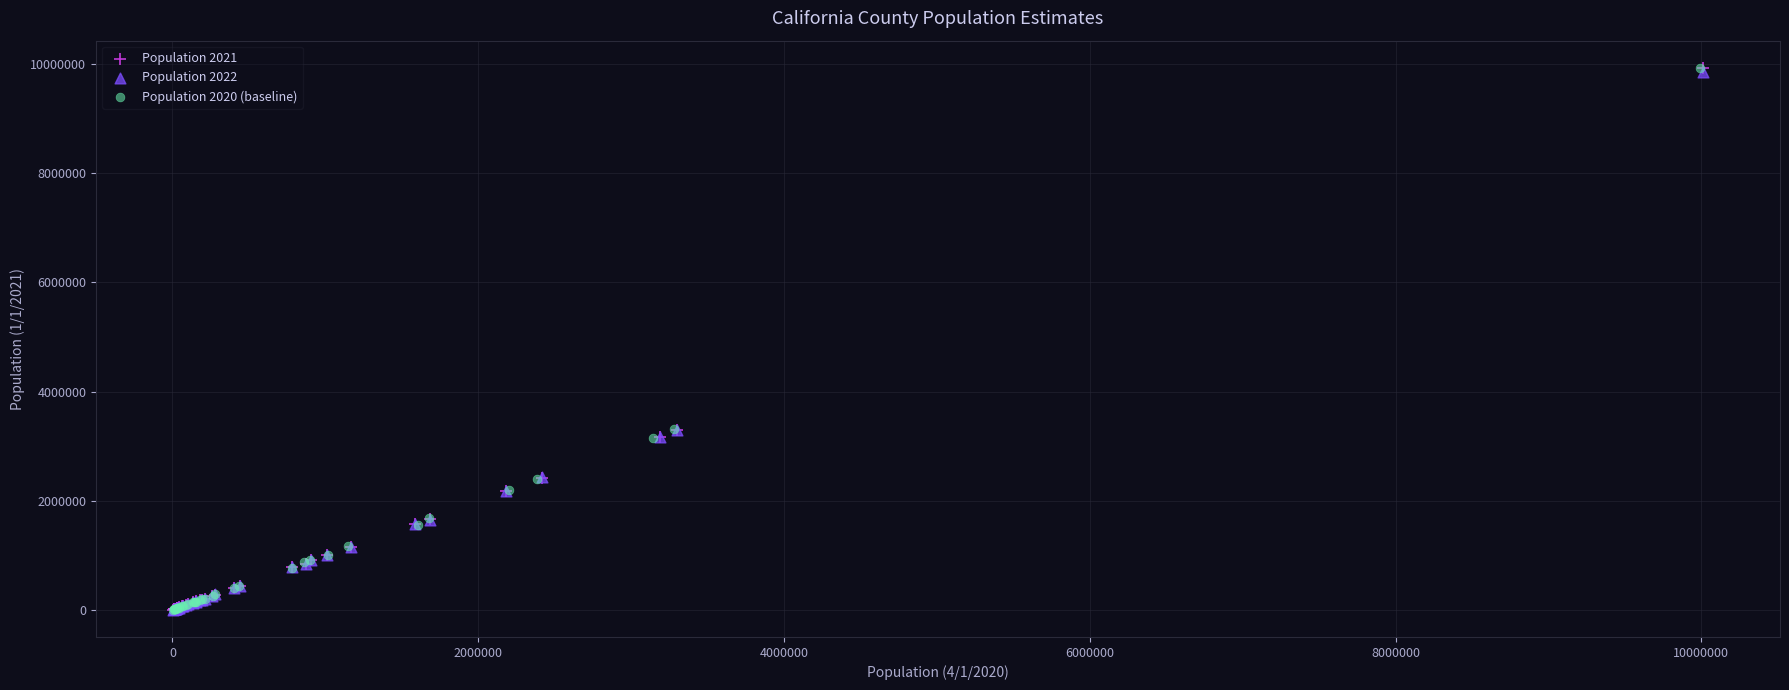

Which series has the widest spread of Y values?

Population 2021